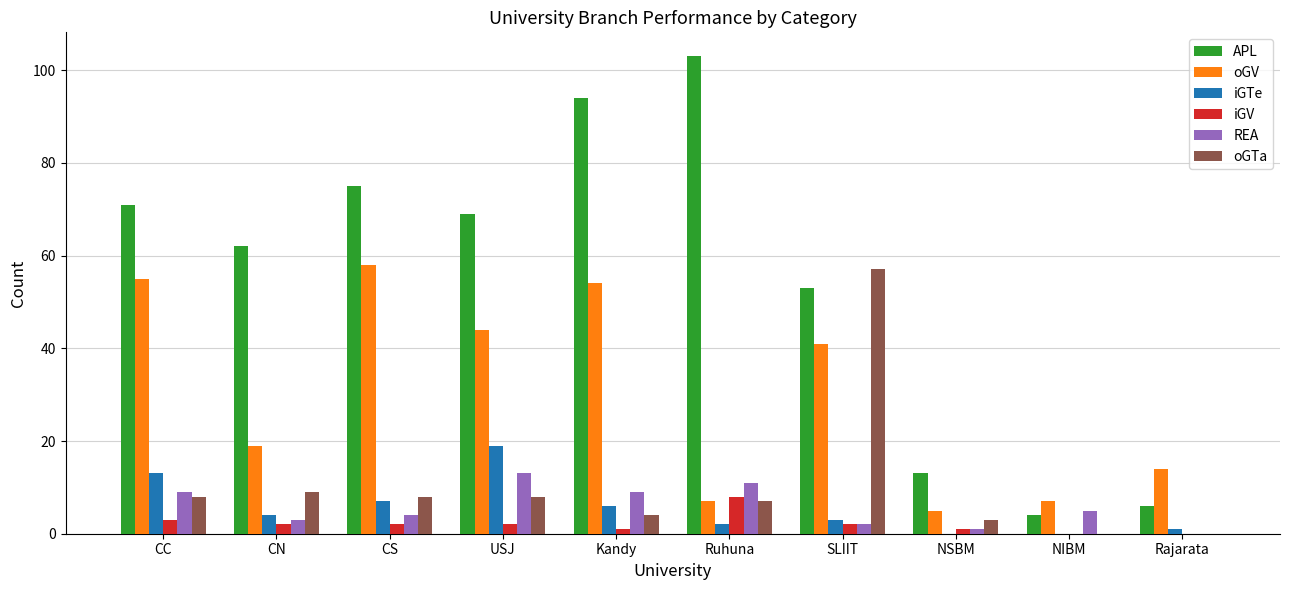

What is the sum of the oGV values at USJ and NSBM?

49